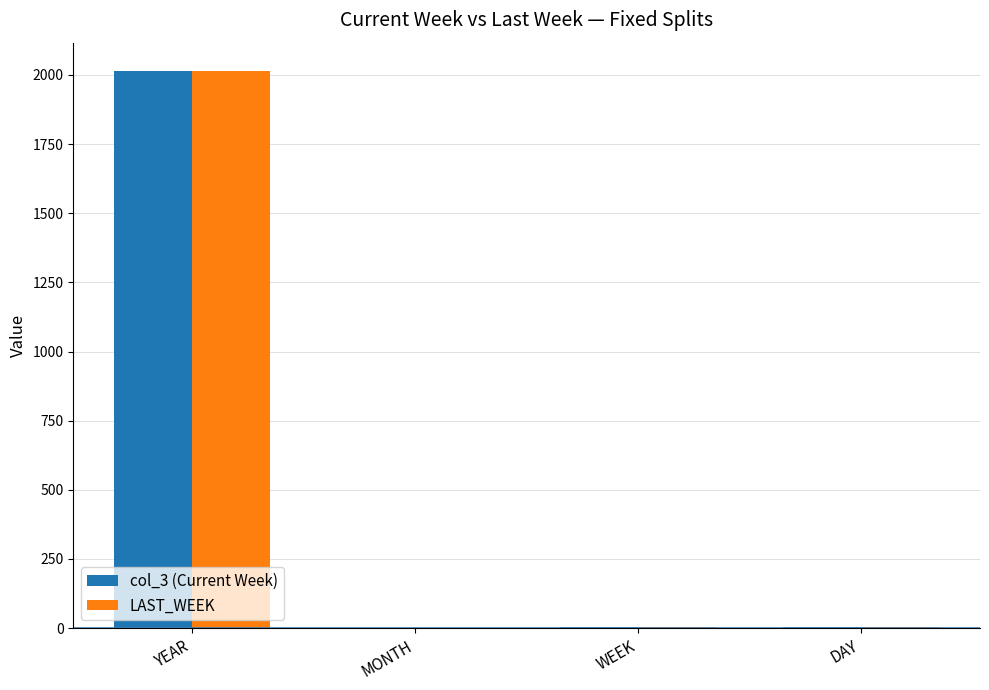

At which category does the chart reach its peak across all series?

YEAR